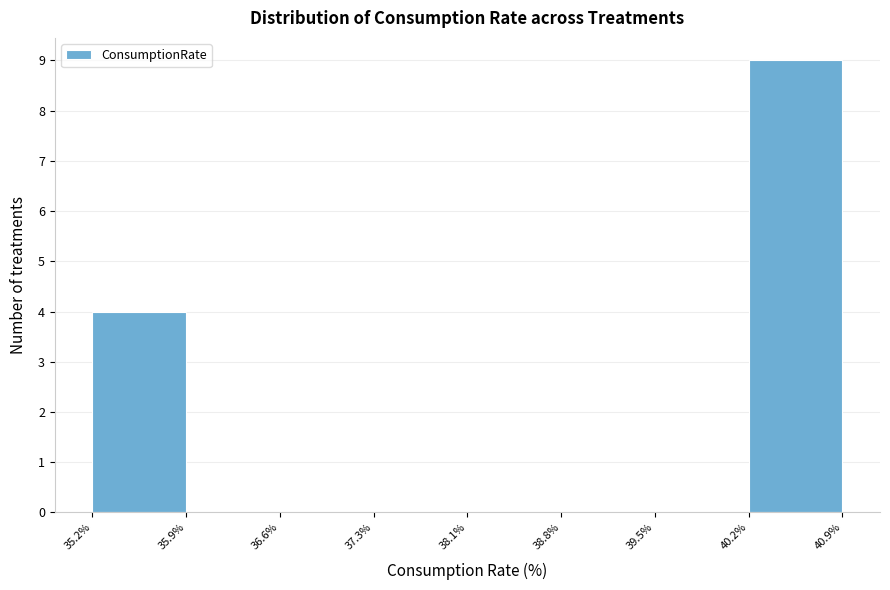

Reading left to right, list every bar in this chart as the range it spans on the x-axis followed by its height. The values are not printed on the chart, so give them approximately, as read against the axis.

35.2% to 35.9%: 4
35.9% to 36.6%: 0
36.6% to 37.3%: 0
37.3% to 38.1%: 0
38.1% to 38.8%: 0
38.8% to 39.5%: 0
39.5% to 40.2%: 0
40.2% to 40.9%: 9